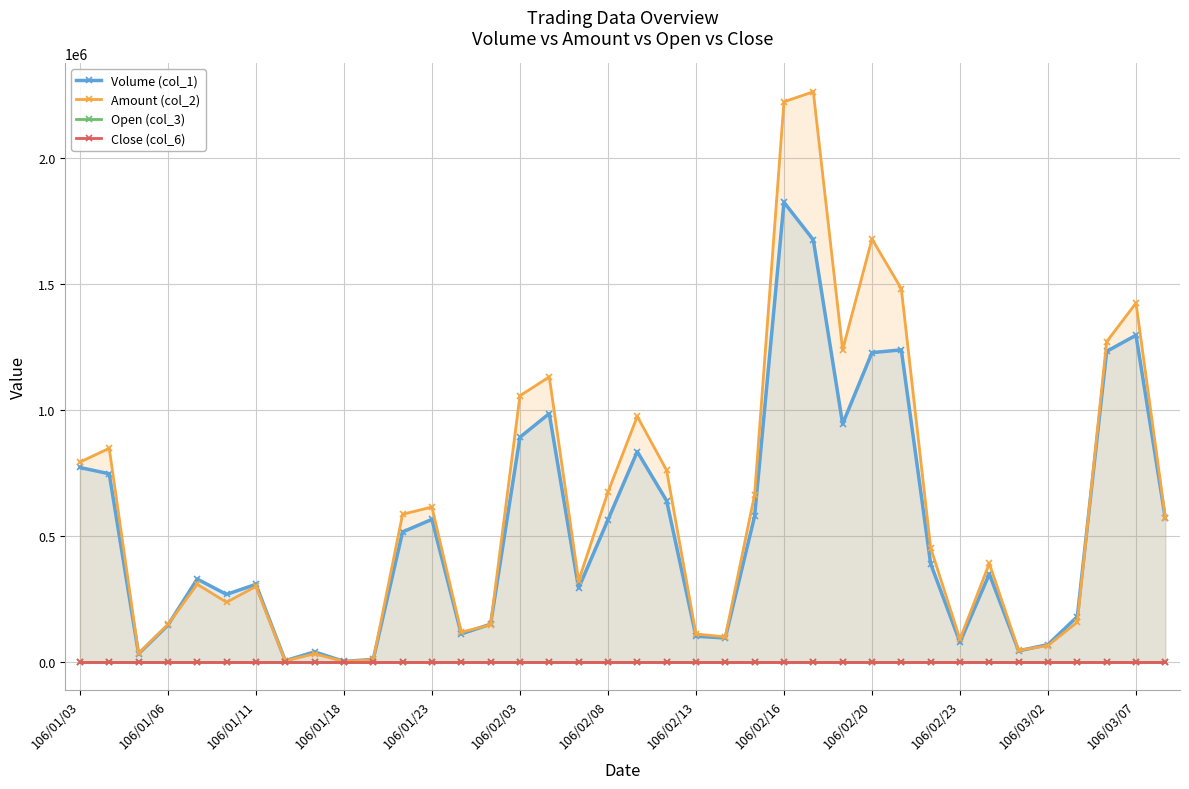

Which series has the widest spread of values?

Amount (col_2)